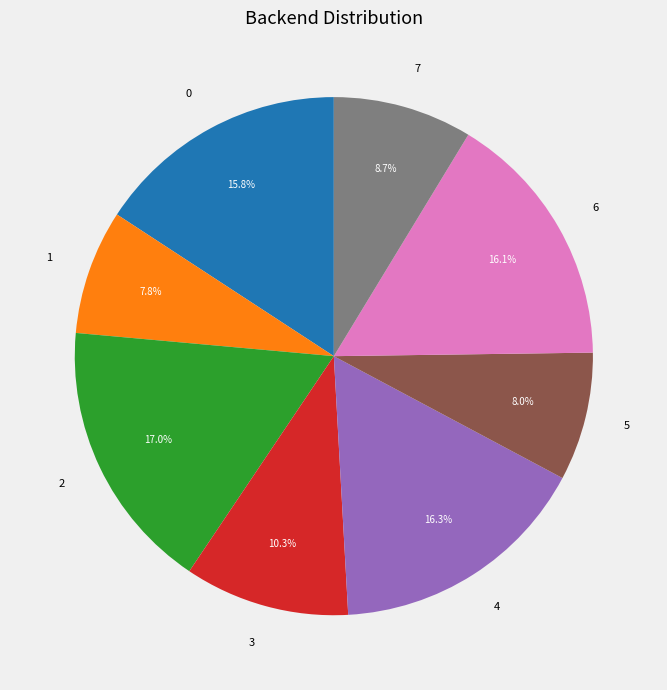

How many segments does this pie chart have?

8